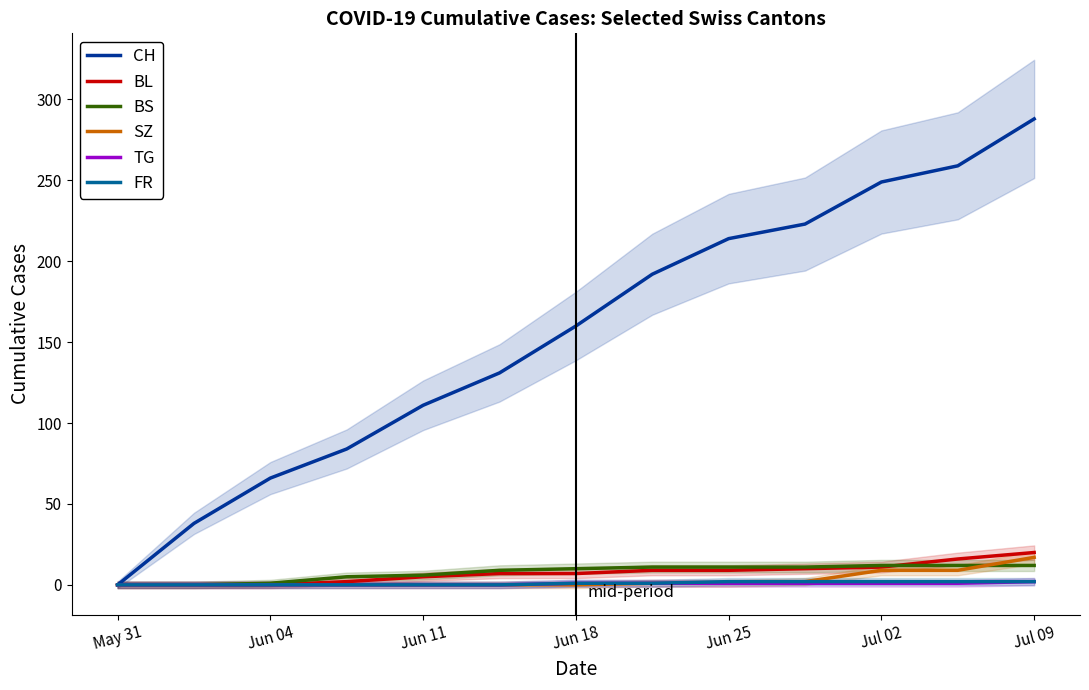

True or false: BS has more than 0 points higher than both neighbors.

False